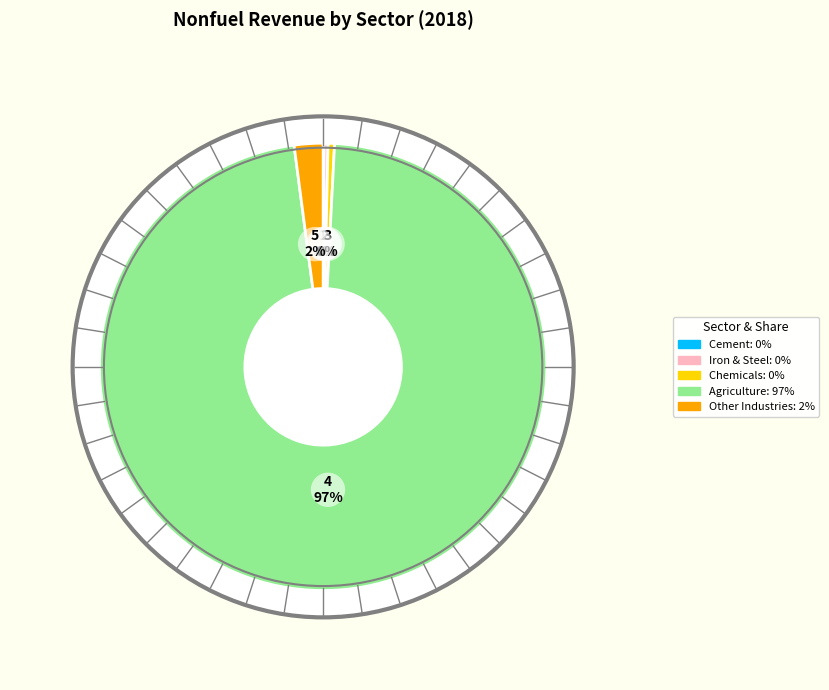

To the nearest percent, what is the difference between the largest and smallest slice percentages?

97%